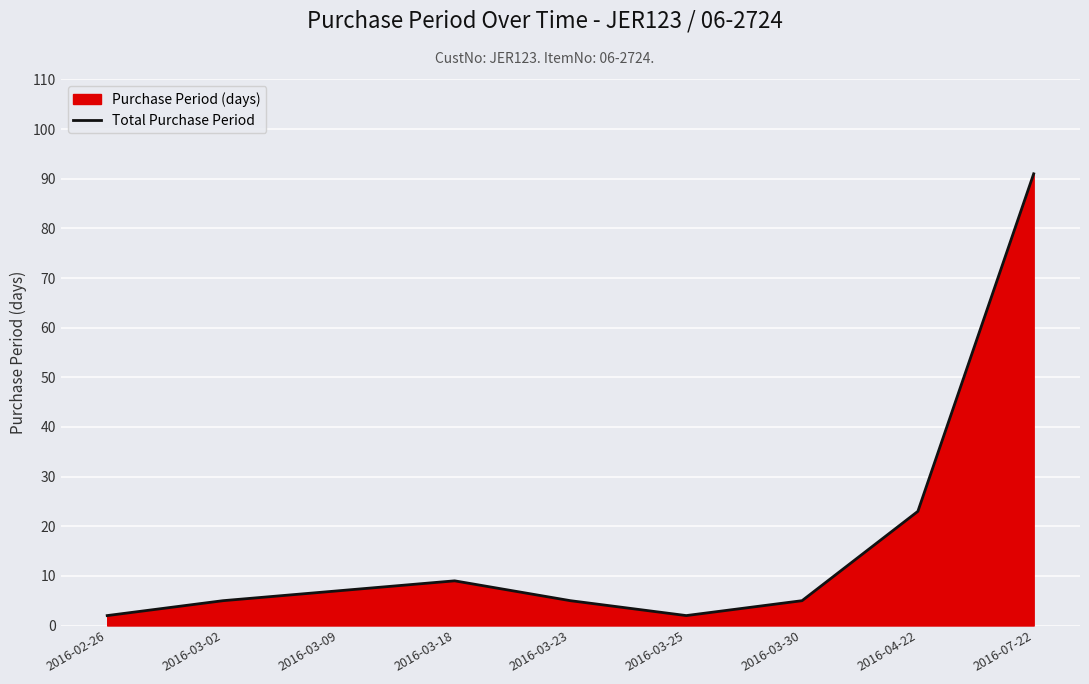

What is the difference between the maximum and minimum values?

89